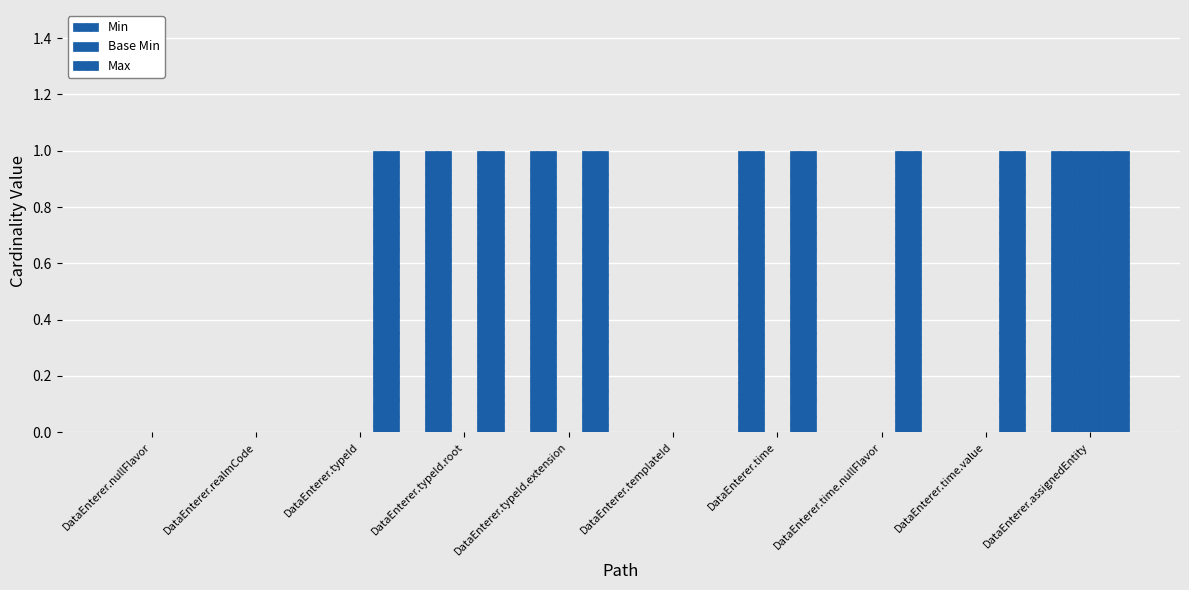

Count the number of data series in this chart.

3